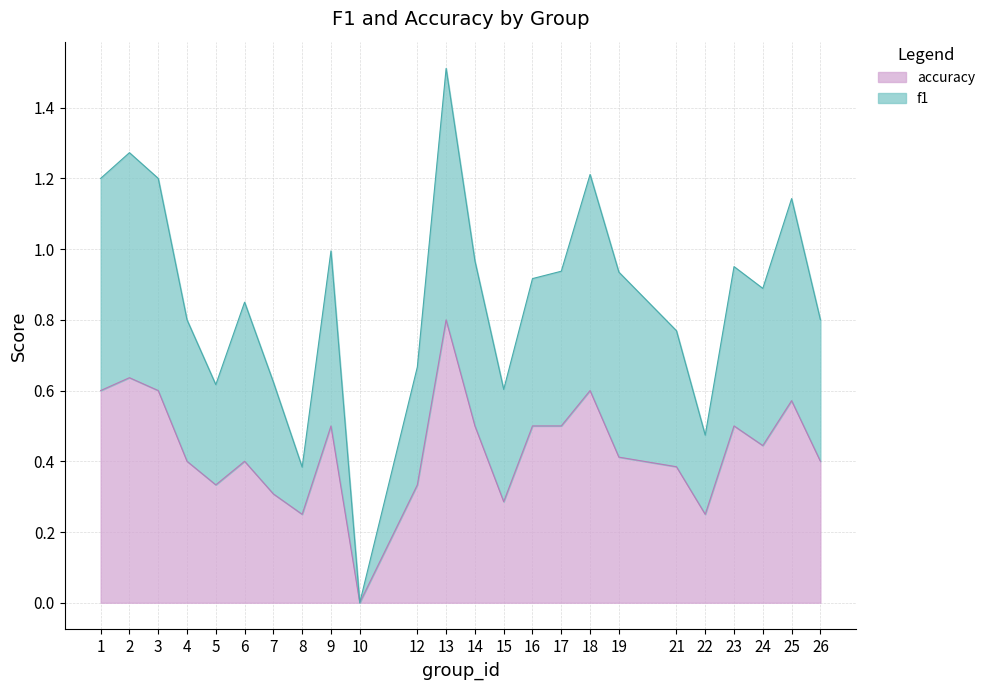

Does the chart display data point markers on the line(s)?

No